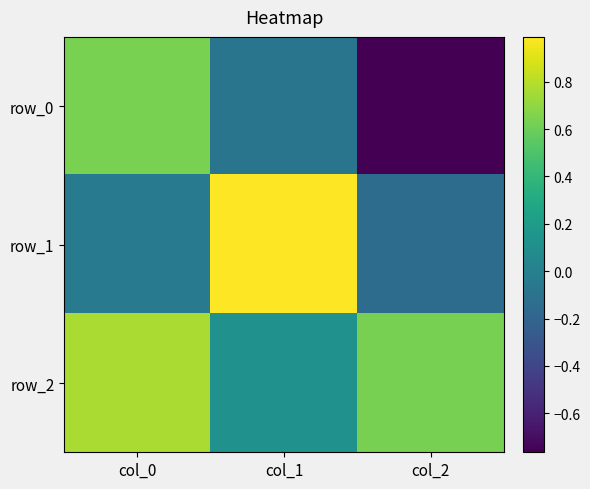

List the series in order of their peak value, highest first.

row_1, row_2, row_0